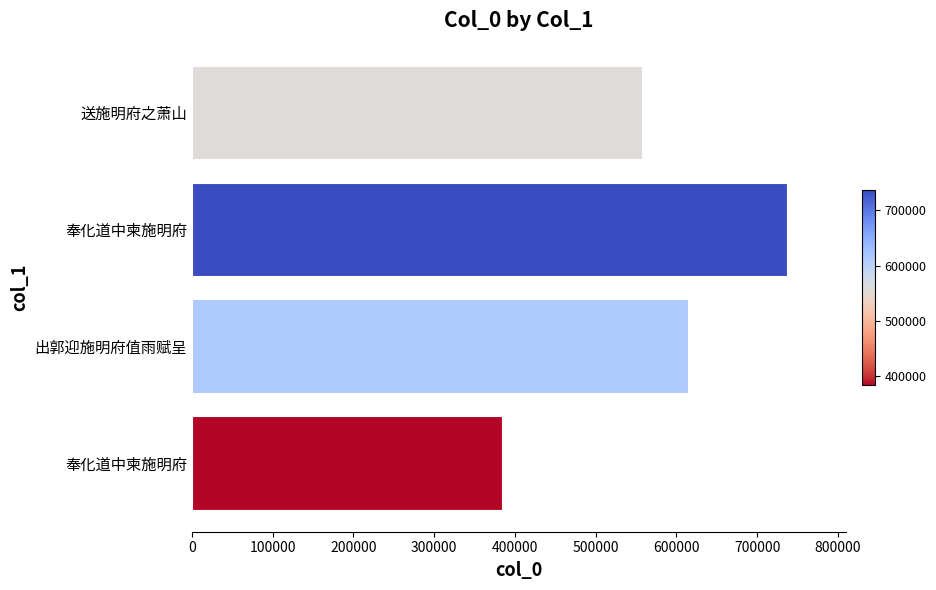

How many bars are there in total?

4